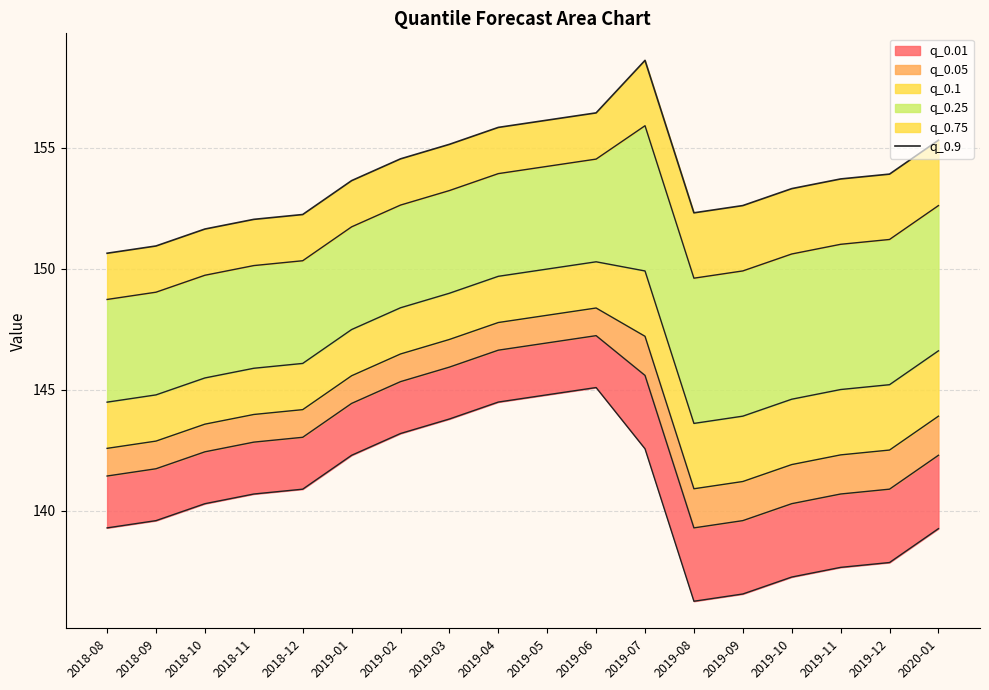

Is it true that the value at 2019-09 is 100.6?

False